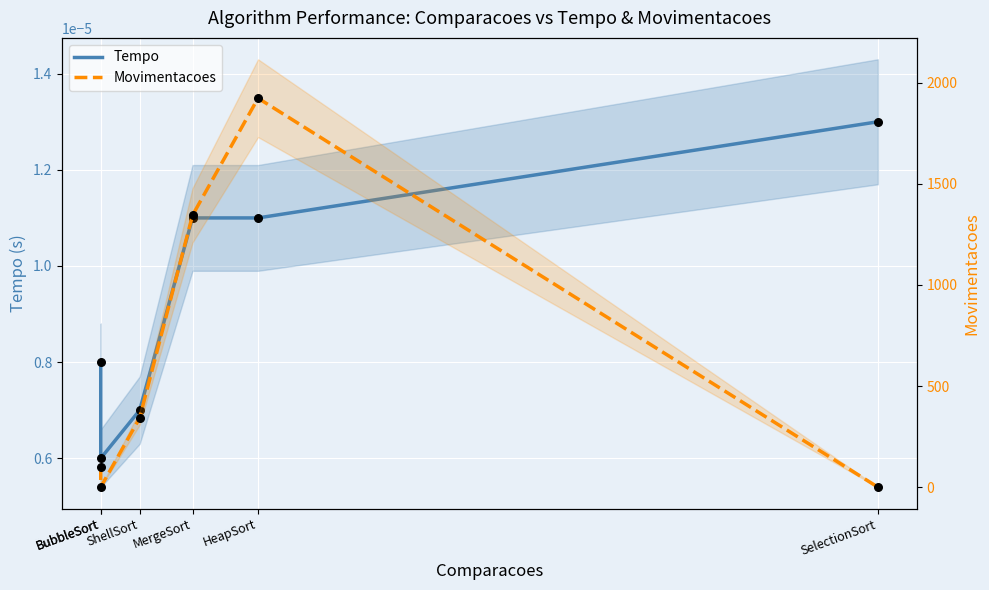

What is the total value across all series at BubbleSort?

99.0